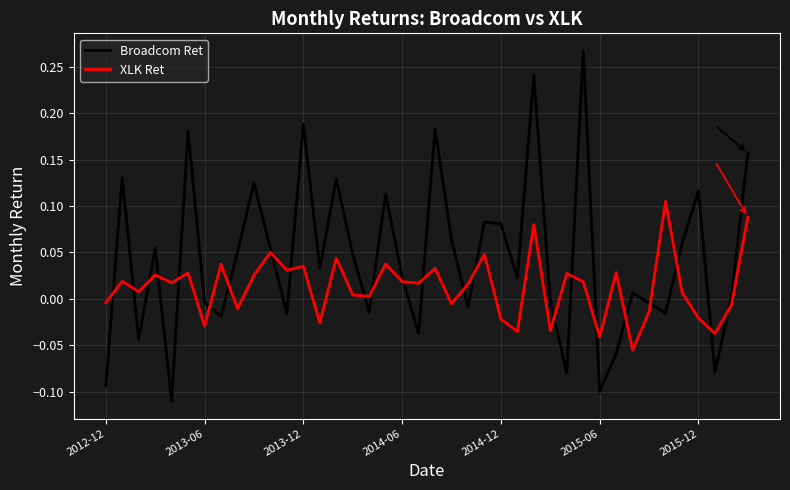

Rank the series by their average value, from highest to lowest.

Broadcom Ret, XLK Ret